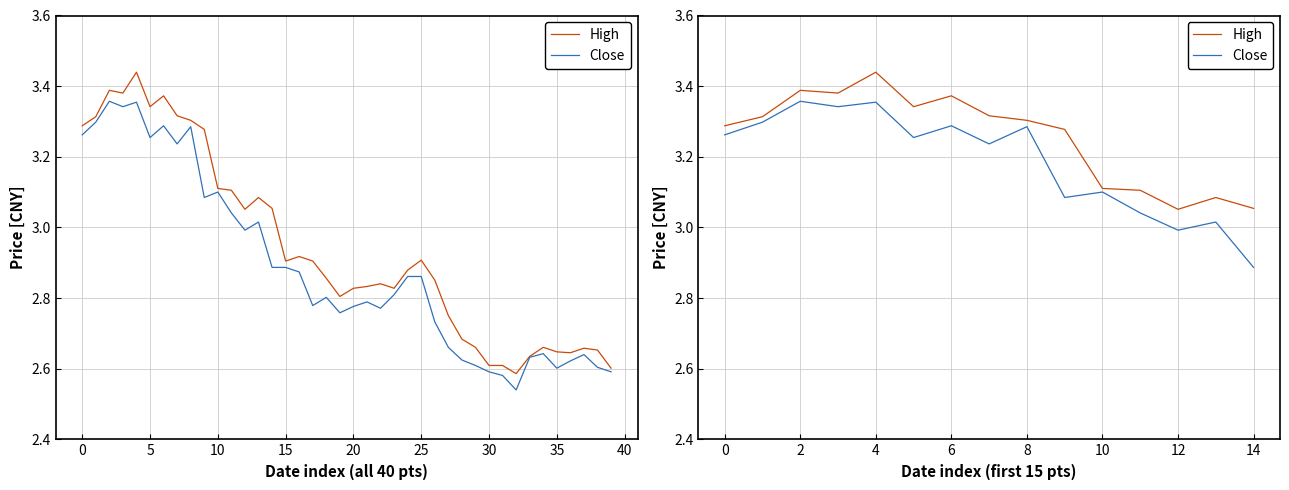

Reading right to left, what are all the values shown in this chart?

High: 3.1	3.1	3.1	3.1	3.1	3.3	3.3	3.3	3.4	3.3	3.4	3.4	3.4	3.3	3.3
Close: 2.9	3.0	3.0	3.0	3.1	3.1	3.3	3.2	3.3	3.3	3.4	3.3	3.4	3.3	3.3